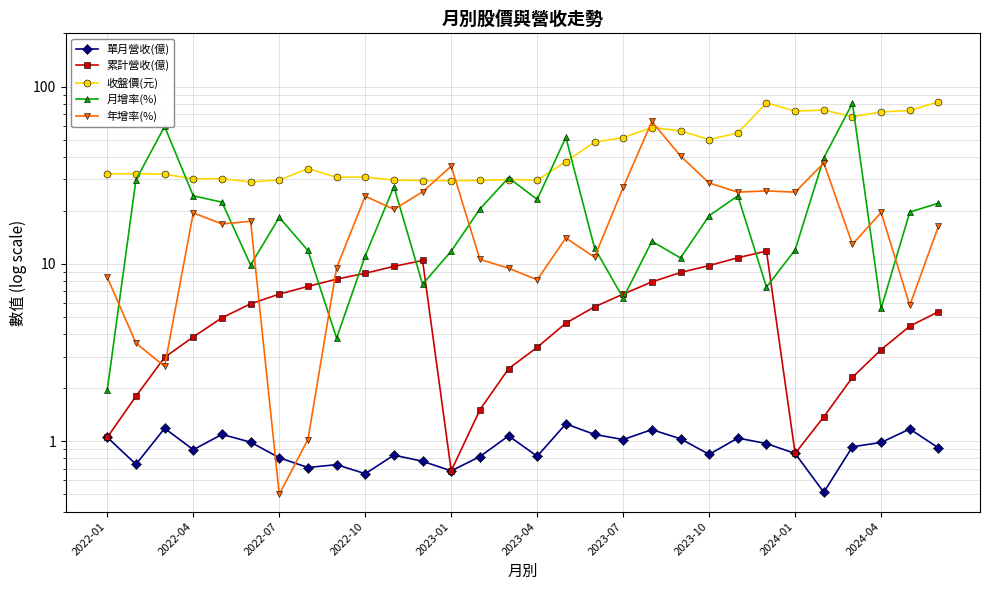

Does the chart have visible grid lines?

Yes